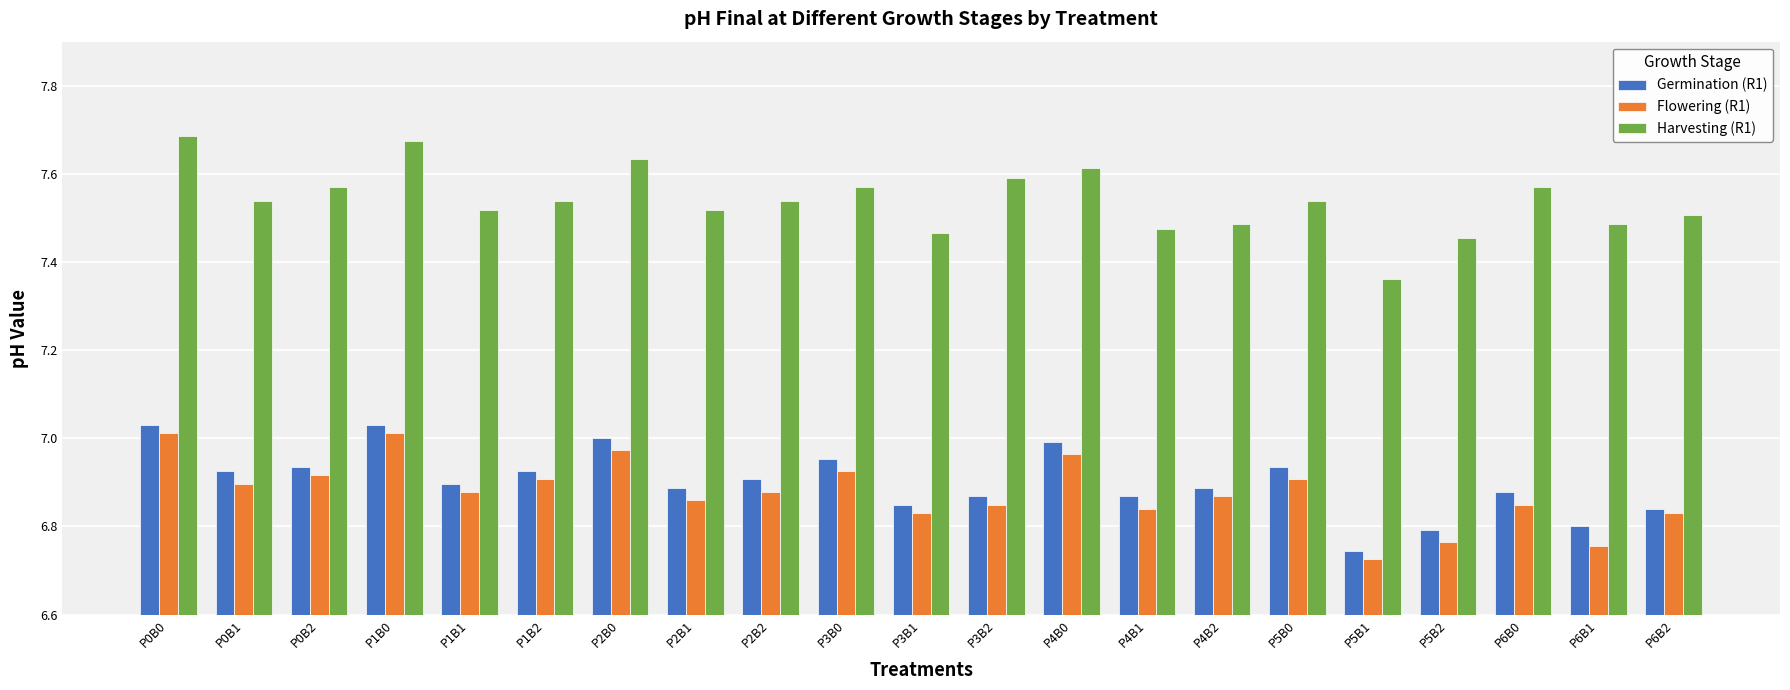

Which series has the widest spread of values?

Harvesting (R1)